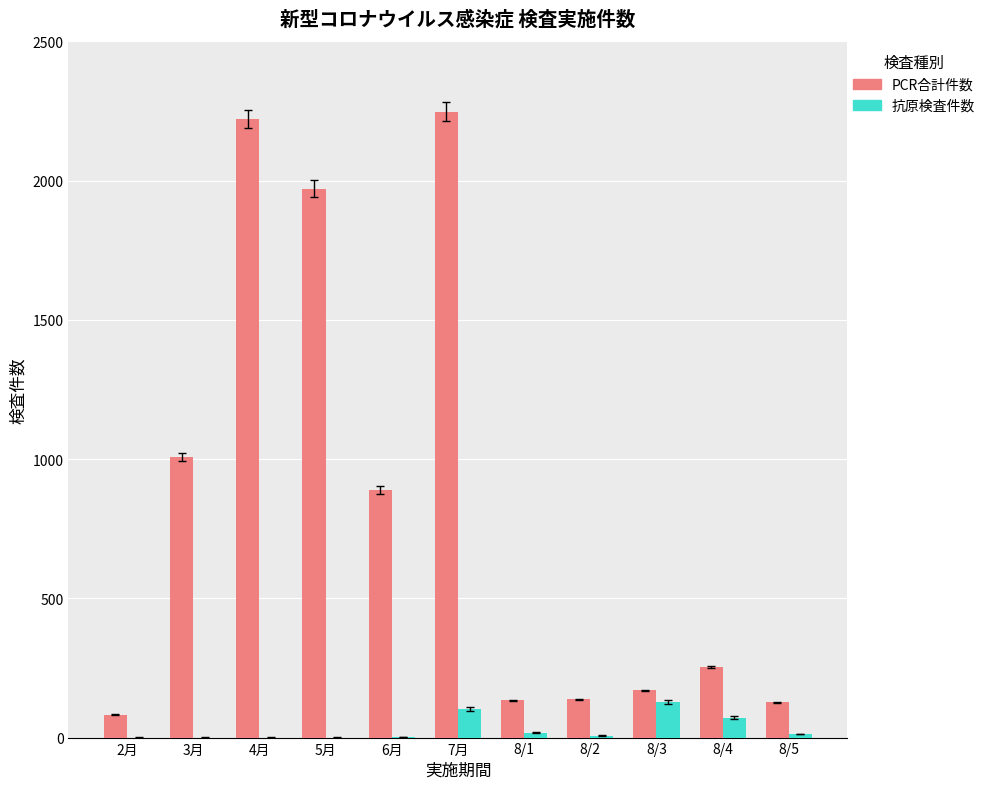

Which series changed the most between 7月 and 8/2?

PCR合計件数